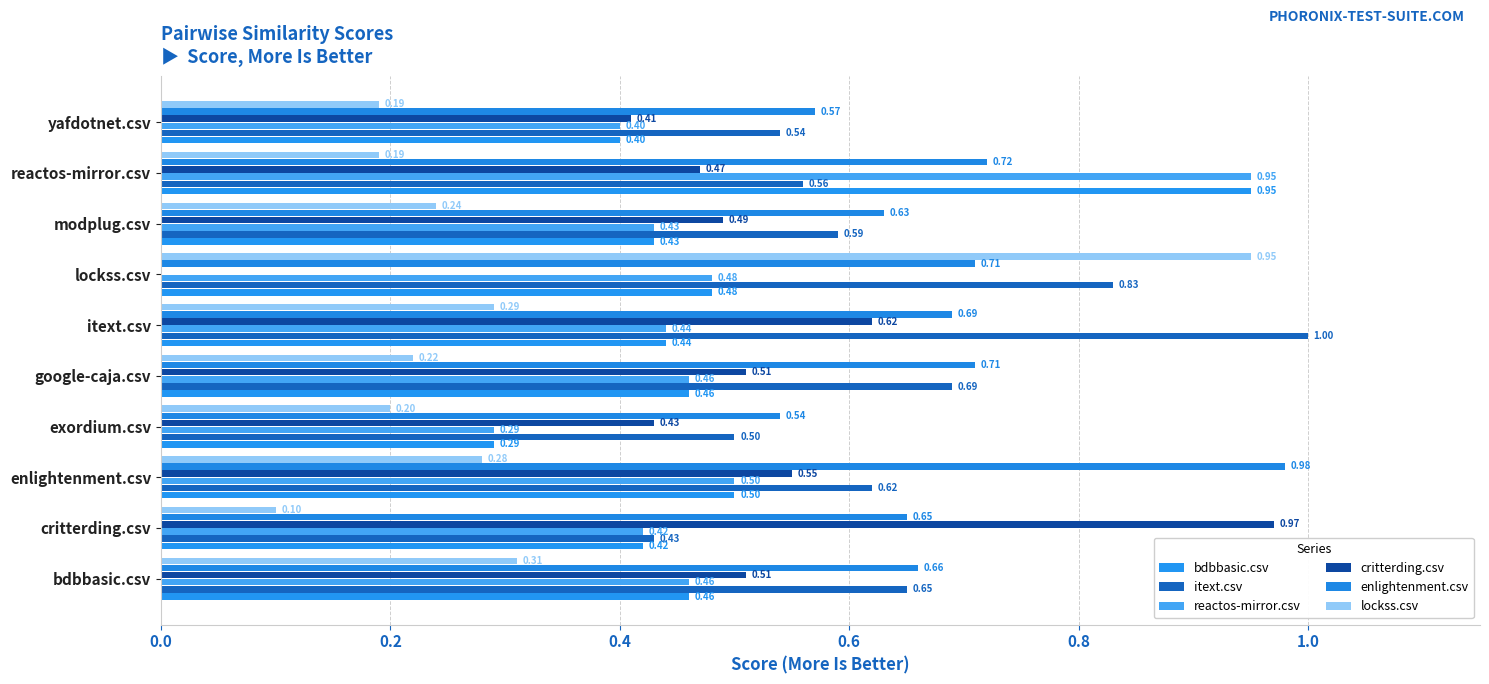

What position from the right is reactos-mirror.csv?

2